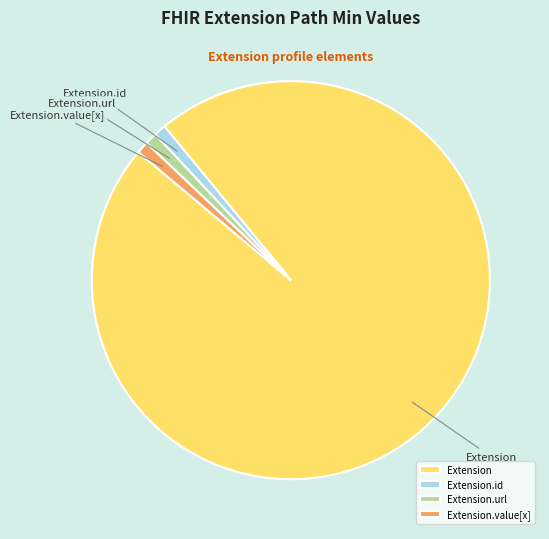

Which category has the biggest portion of the pie?

Extension